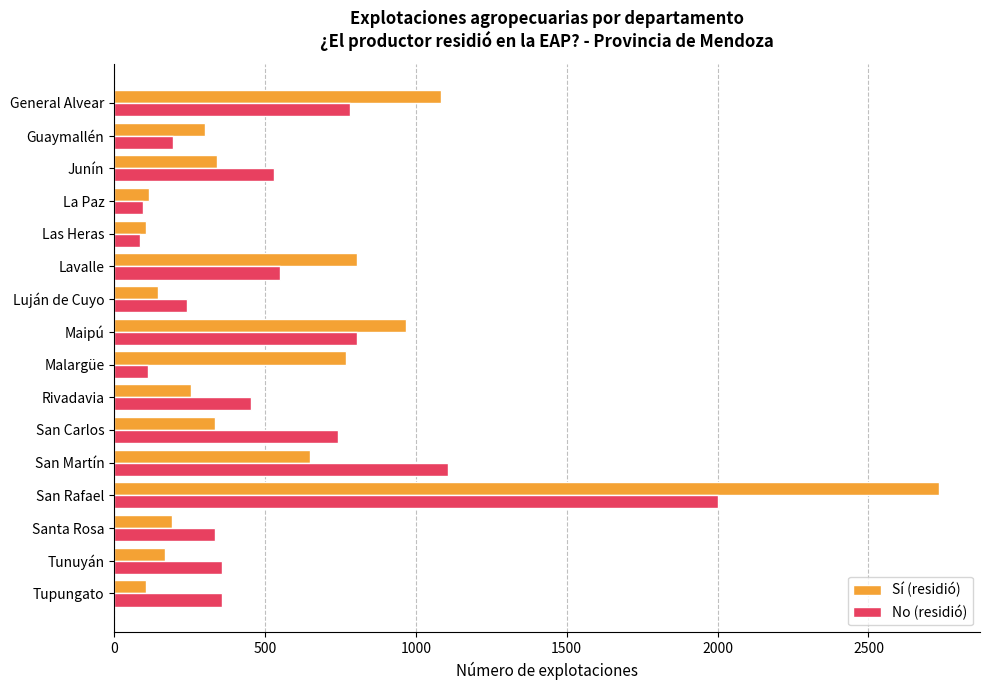

What is the greatest value displayed?

2733